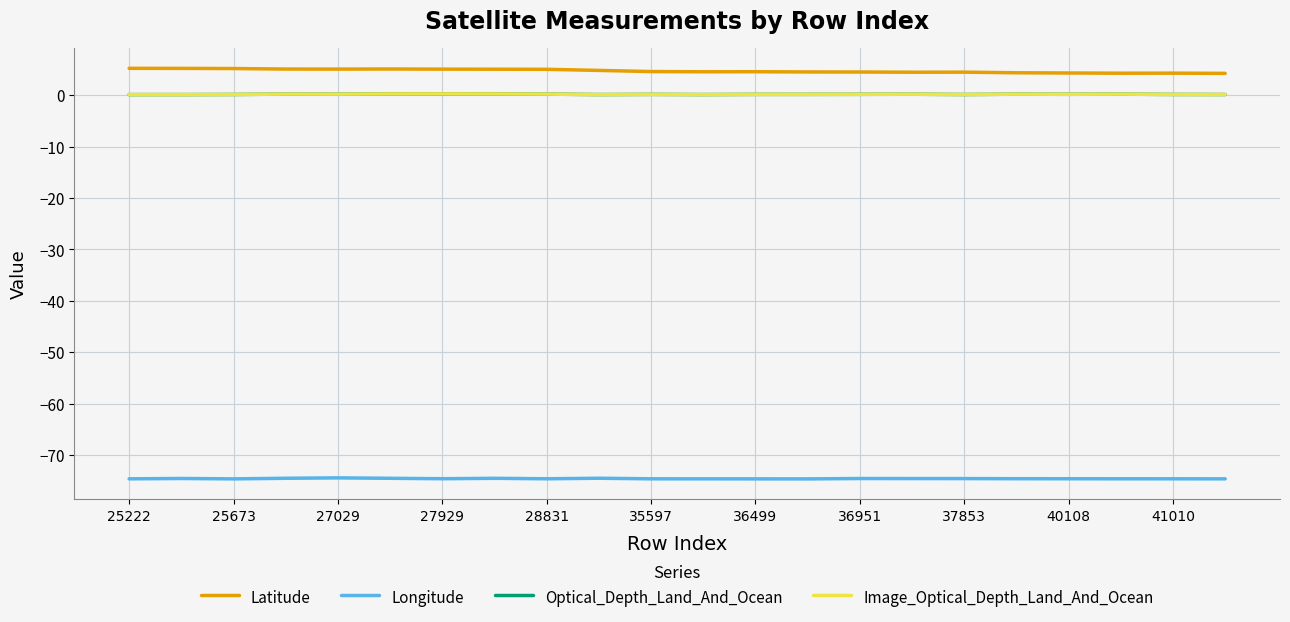

What is the value of the Optical_Depth_Land_And_Ocean point at the 16th from the left?

0.2